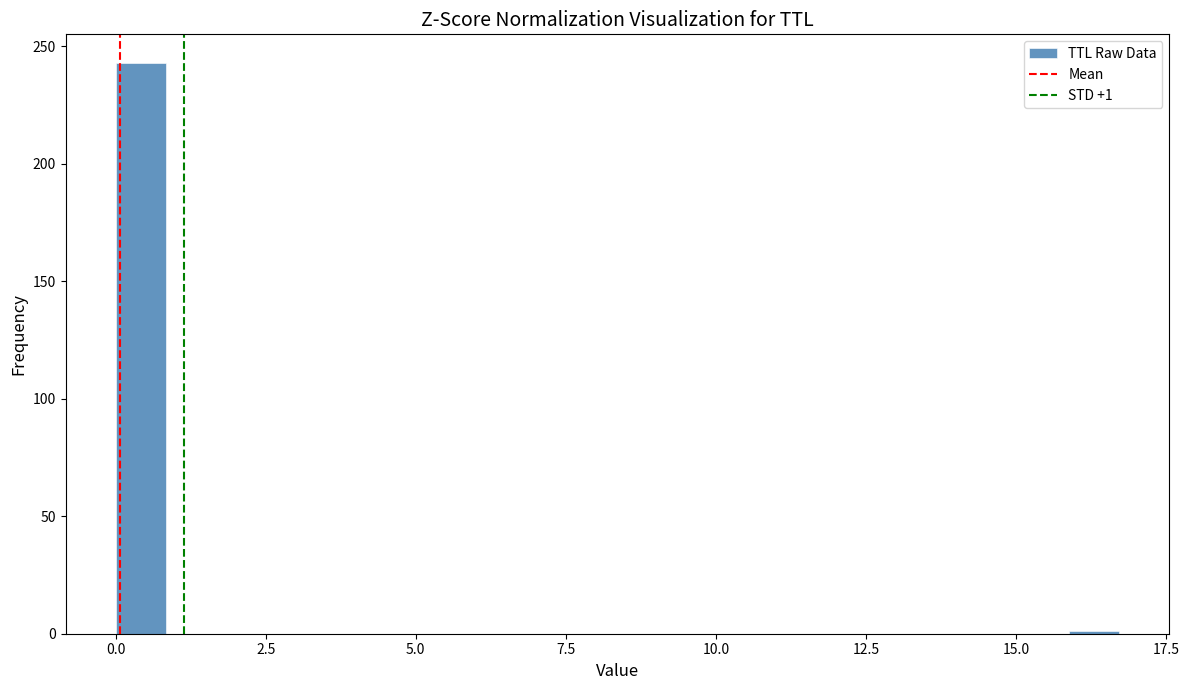

Read against the x-axis, roughly where is the centre of the tallest bar?

0.5